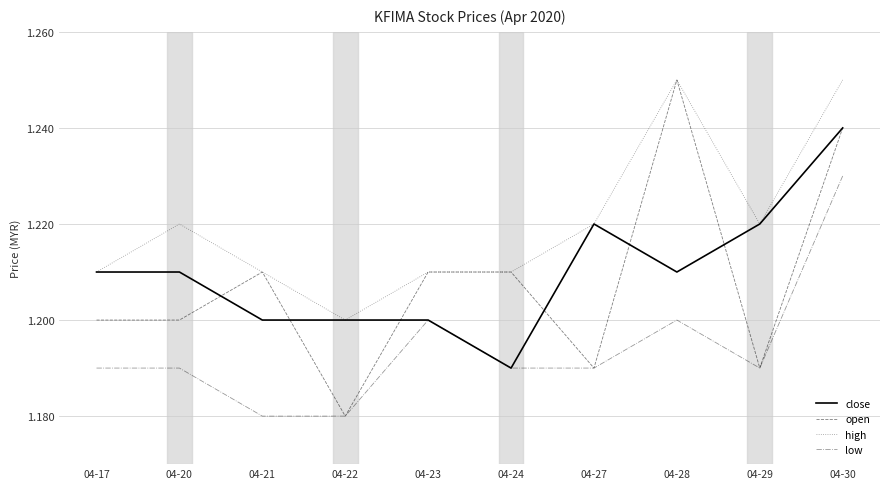

How many lines are shown in the chart?

4